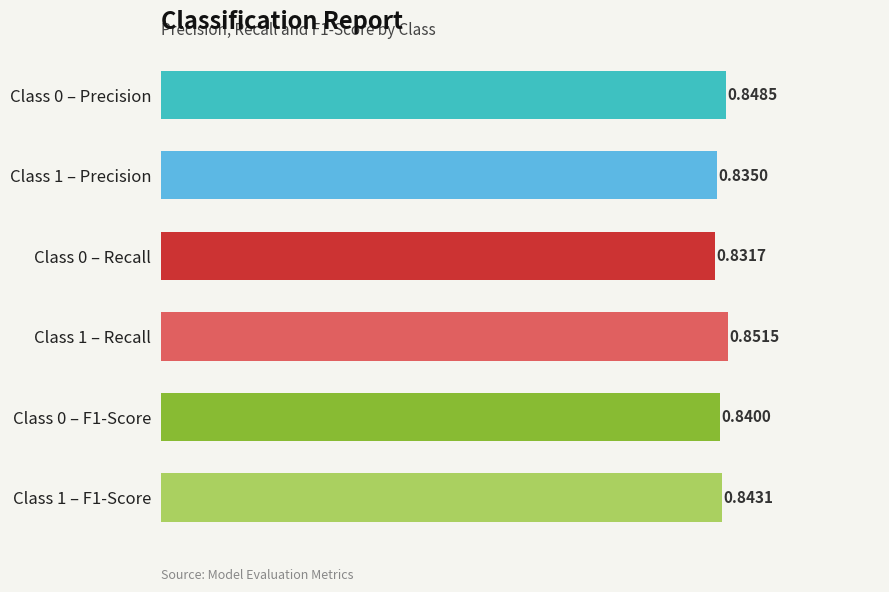

List the labels in order of value, largest first.

Class 1 – Recall, Class 0 – Precision, Class 1 – F1-Score, Class 0 – F1-Score, Class 1 – Precision, Class 0 – Recall